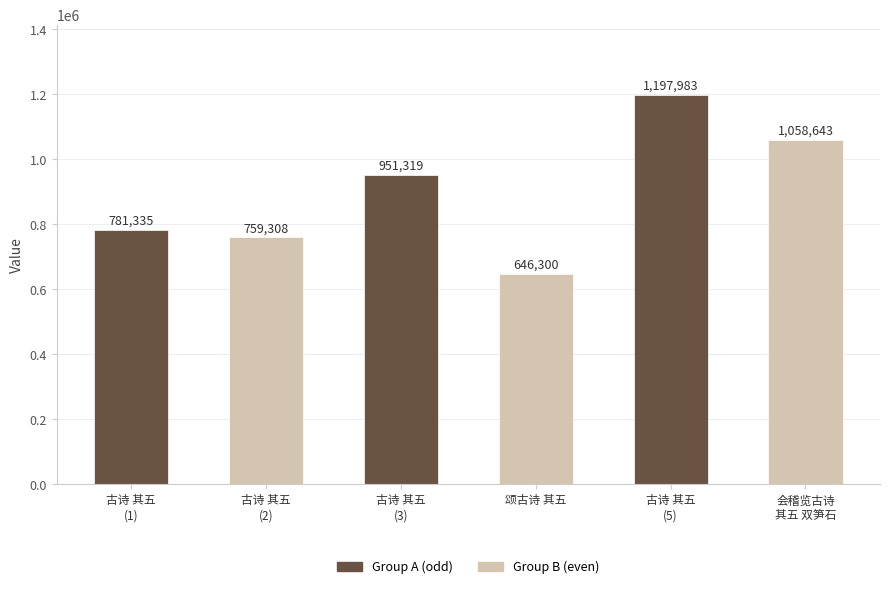

Approximately how many times larger is the value at 古诗 其五
(1) compared to 颂古诗 其五?

1.2